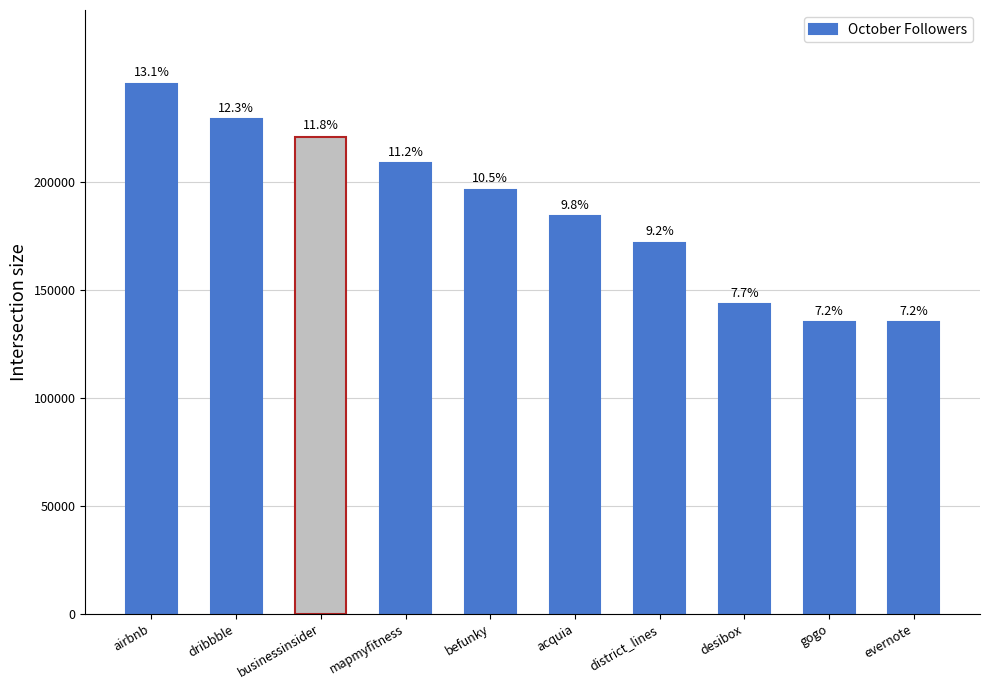

Rank the categories by value from lowest to highest.

gogo, evernote, desibox, district_lines, acquia, befunky, mapmyfitness, businessinsider, dribbble, airbnb